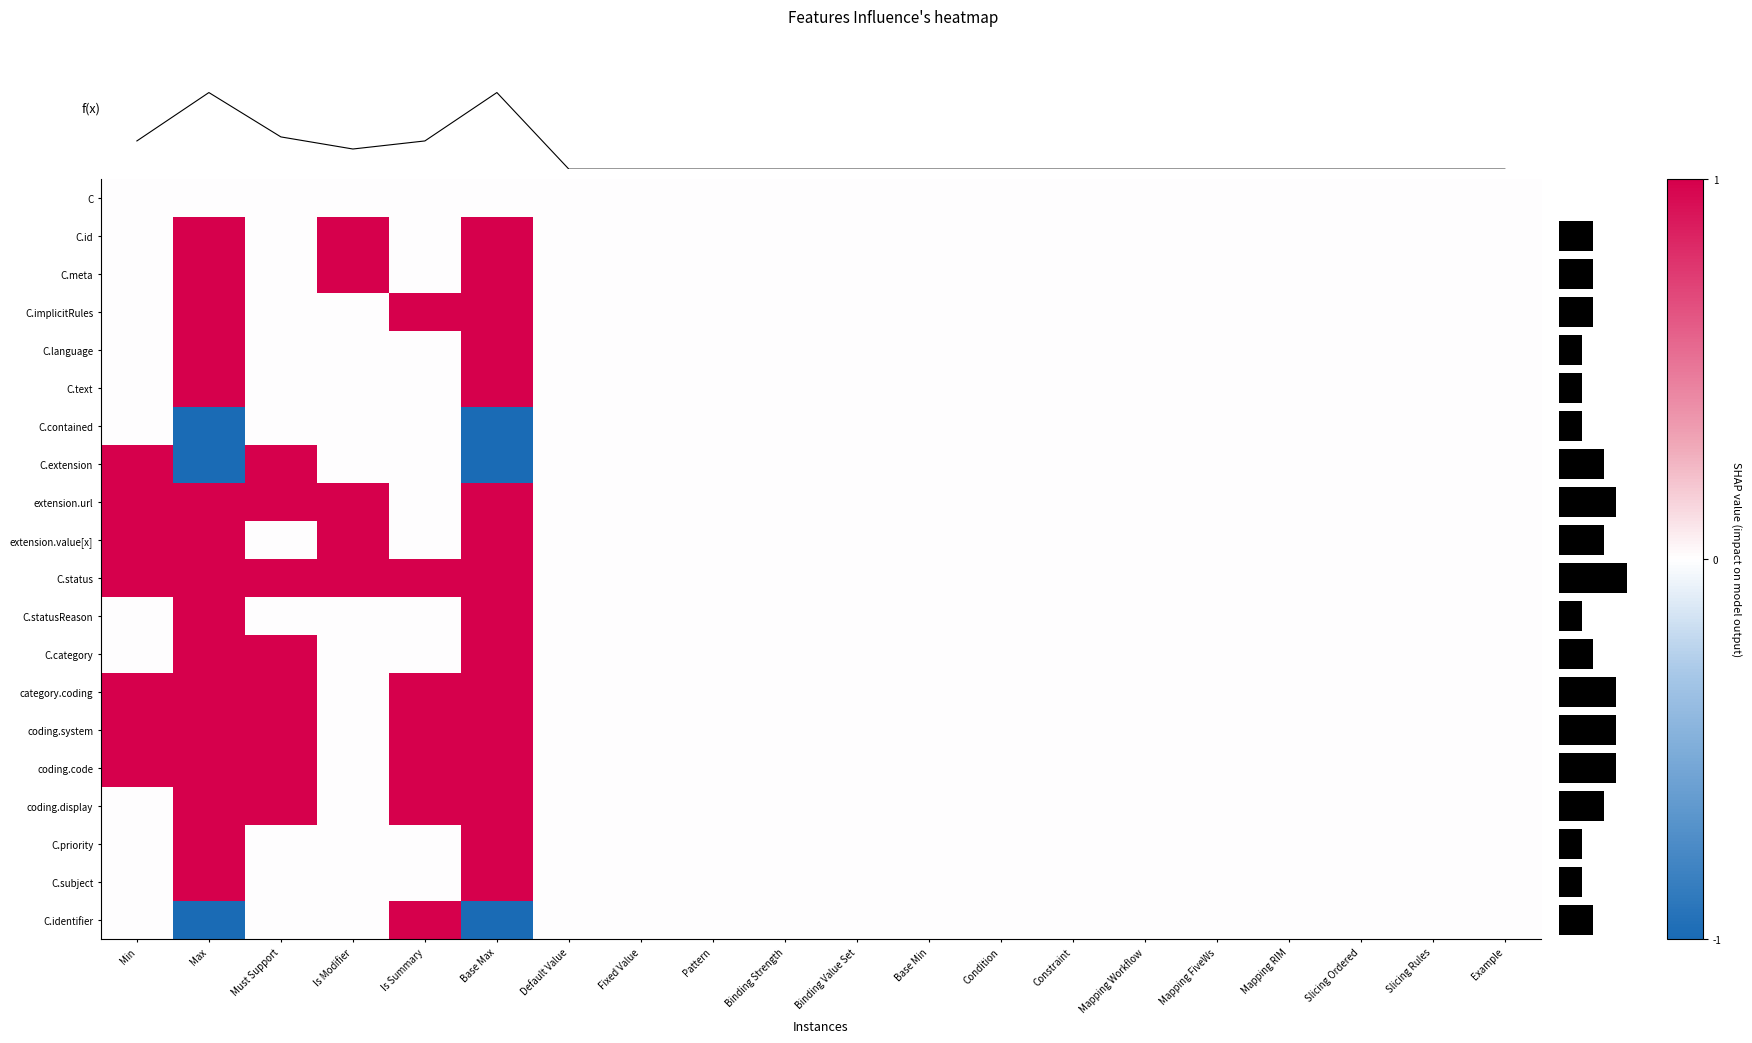

Reading left to right, list all the values displayed in this chart.

C: Min=0	Max=0	Must Support=0	Is Modifier=0	Is Summary=0	Base Max=0	Default Value=0	Fixed Value=0	Pattern=0	Binding Strength=0	Binding Value Set=0	Base Min=0	Condition=0	Constraint=0	Mapping Workflow=0	Mapping FiveWs=0	Mapping RIM=0	Slicing Ordered=0	Slicing Rules=0	Example=0
C.id: Min=0	Max=1	Must Support=0	Is Modifier=1	Is Summary=0	Base Max=1	Default Value=0	Fixed Value=0	Pattern=0	Binding Strength=0	Binding Value Set=0	Base Min=0	Condition=0	Constraint=0	Mapping Workflow=0	Mapping FiveWs=0	Mapping RIM=0	Slicing Ordered=0	Slicing Rules=0	Example=0
C.meta: Min=0	Max=1	Must Support=0	Is Modifier=1	Is Summary=0	Base Max=1	Default Value=0	Fixed Value=0	Pattern=0	Binding Strength=0	Binding Value Set=0	Base Min=0	Condition=0	Constraint=0	Mapping Workflow=0	Mapping FiveWs=0	Mapping RIM=0	Slicing Ordered=0	Slicing Rules=0	Example=0
C.implicitRules: Min=0	Max=1	Must Support=0	Is Modifier=0	Is Summary=1	Base Max=1	Default Value=0	Fixed Value=0	Pattern=0	Binding Strength=0	Binding Value Set=0	Base Min=0	Condition=0	Constraint=0	Mapping Workflow=0	Mapping FiveWs=0	Mapping RIM=0	Slicing Ordered=0	Slicing Rules=0	Example=0
C.language: Min=0	Max=1	Must Support=0	Is Modifier=0	Is Summary=0	Base Max=1	Default Value=0	Fixed Value=0	Pattern=0	Binding Strength=0	Binding Value Set=0	Base Min=0	Condition=0	Constraint=0	Mapping Workflow=0	Mapping FiveWs=0	Mapping RIM=0	Slicing Ordered=0	Slicing Rules=0	Example=0
C.text: Min=0	Max=1	Must Support=0	Is Modifier=0	Is Summary=0	Base Max=1	Default Value=0	Fixed Value=0	Pattern=0	Binding Strength=0	Binding Value Set=0	Base Min=0	Condition=0	Constraint=0	Mapping Workflow=0	Mapping FiveWs=0	Mapping RIM=0	Slicing Ordered=0	Slicing Rules=0	Example=0
C.contained: Min=0	Max=-1	Must Support=0	Is Modifier=0	Is Summary=0	Base Max=-1	Default Value=0	Fixed Value=0	Pattern=0	Binding Strength=0	Binding Value Set=0	Base Min=0	Condition=0	Constraint=0	Mapping Workflow=0	Mapping FiveWs=0	Mapping RIM=0	Slicing Ordered=0	Slicing Rules=0	Example=0
C.extension: Min=1	Max=-1	Must Support=1	Is Modifier=0	Is Summary=0	Base Max=-1	Default Value=0	Fixed Value=0	Pattern=0	Binding Strength=0	Binding Value Set=0	Base Min=0	Condition=0	Constraint=0	Mapping Workflow=0	Mapping FiveWs=0	Mapping RIM=0	Slicing Ordered=0	Slicing Rules=0	Example=0
extension.url: Min=1	Max=1	Must Support=1	Is Modifier=1	Is Summary=0	Base Max=1	Default Value=0	Fixed Value=0	Pattern=0	Binding Strength=0	Binding Value Set=0	Base Min=0	Condition=0	Constraint=0	Mapping Workflow=0	Mapping FiveWs=0	Mapping RIM=0	Slicing Ordered=0	Slicing Rules=0	Example=0
extension.value[x]: Min=1	Max=1	Must Support=0	Is Modifier=1	Is Summary=0	Base Max=1	Default Value=0	Fixed Value=0	Pattern=0	Binding Strength=0	Binding Value Set=0	Base Min=0	Condition=0	Constraint=0	Mapping Workflow=0	Mapping FiveWs=0	Mapping RIM=0	Slicing Ordered=0	Slicing Rules=0	Example=0
C.status: Min=1	Max=1	Must Support=1	Is Modifier=1	Is Summary=1	Base Max=1	Default Value=0	Fixed Value=0	Pattern=0	Binding Strength=0	Binding Value Set=0	Base Min=0	Condition=0	Constraint=0	Mapping Workflow=0	Mapping FiveWs=0	Mapping RIM=0	Slicing Ordered=0	Slicing Rules=0	Example=0
C.statusReason: Min=0	Max=1	Must Support=0	Is Modifier=0	Is Summary=0	Base Max=1	Default Value=0	Fixed Value=0	Pattern=0	Binding Strength=0	Binding Value Set=0	Base Min=0	Condition=0	Constraint=0	Mapping Workflow=0	Mapping FiveWs=0	Mapping RIM=0	Slicing Ordered=0	Slicing Rules=0	Example=0
C.category: Min=0	Max=1	Must Support=1	Is Modifier=0	Is Summary=0	Base Max=1	Default Value=0	Fixed Value=0	Pattern=0	Binding Strength=0	Binding Value Set=0	Base Min=0	Condition=0	Constraint=0	Mapping Workflow=0	Mapping FiveWs=0	Mapping RIM=0	Slicing Ordered=0	Slicing Rules=0	Example=0
category.coding: Min=1	Max=1	Must Support=1	Is Modifier=0	Is Summary=1	Base Max=1	Default Value=0	Fixed Value=0	Pattern=0	Binding Strength=0	Binding Value Set=0	Base Min=0	Condition=0	Constraint=0	Mapping Workflow=0	Mapping FiveWs=0	Mapping RIM=0	Slicing Ordered=0	Slicing Rules=0	Example=0
coding.system: Min=1	Max=1	Must Support=1	Is Modifier=0	Is Summary=1	Base Max=1	Default Value=0	Fixed Value=0	Pattern=0	Binding Strength=0	Binding Value Set=0	Base Min=0	Condition=0	Constraint=0	Mapping Workflow=0	Mapping FiveWs=0	Mapping RIM=0	Slicing Ordered=0	Slicing Rules=0	Example=0
coding.code: Min=1	Max=1	Must Support=1	Is Modifier=0	Is Summary=1	Base Max=1	Default Value=0	Fixed Value=0	Pattern=0	Binding Strength=0	Binding Value Set=0	Base Min=0	Condition=0	Constraint=0	Mapping Workflow=0	Mapping FiveWs=0	Mapping RIM=0	Slicing Ordered=0	Slicing Rules=0	Example=0
coding.display: Min=0	Max=1	Must Support=1	Is Modifier=0	Is Summary=1	Base Max=1	Default Value=0	Fixed Value=0	Pattern=0	Binding Strength=0	Binding Value Set=0	Base Min=0	Condition=0	Constraint=0	Mapping Workflow=0	Mapping FiveWs=0	Mapping RIM=0	Slicing Ordered=0	Slicing Rules=0	Example=0
C.priority: Min=0	Max=1	Must Support=0	Is Modifier=0	Is Summary=0	Base Max=1	Default Value=0	Fixed Value=0	Pattern=0	Binding Strength=0	Binding Value Set=0	Base Min=0	Condition=0	Constraint=0	Mapping Workflow=0	Mapping FiveWs=0	Mapping RIM=0	Slicing Ordered=0	Slicing Rules=0	Example=0
C.subject: Min=0	Max=1	Must Support=0	Is Modifier=0	Is Summary=0	Base Max=1	Default Value=0	Fixed Value=0	Pattern=0	Binding Strength=0	Binding Value Set=0	Base Min=0	Condition=0	Constraint=0	Mapping Workflow=0	Mapping FiveWs=0	Mapping RIM=0	Slicing Ordered=0	Slicing Rules=0	Example=0
C.identifier: Min=0	Max=-1	Must Support=0	Is Modifier=0	Is Summary=1	Base Max=-1	Default Value=0	Fixed Value=0	Pattern=0	Binding Strength=0	Binding Value Set=0	Base Min=0	Condition=0	Constraint=0	Mapping Workflow=0	Mapping FiveWs=0	Mapping RIM=0	Slicing Ordered=0	Slicing Rules=0	Example=0